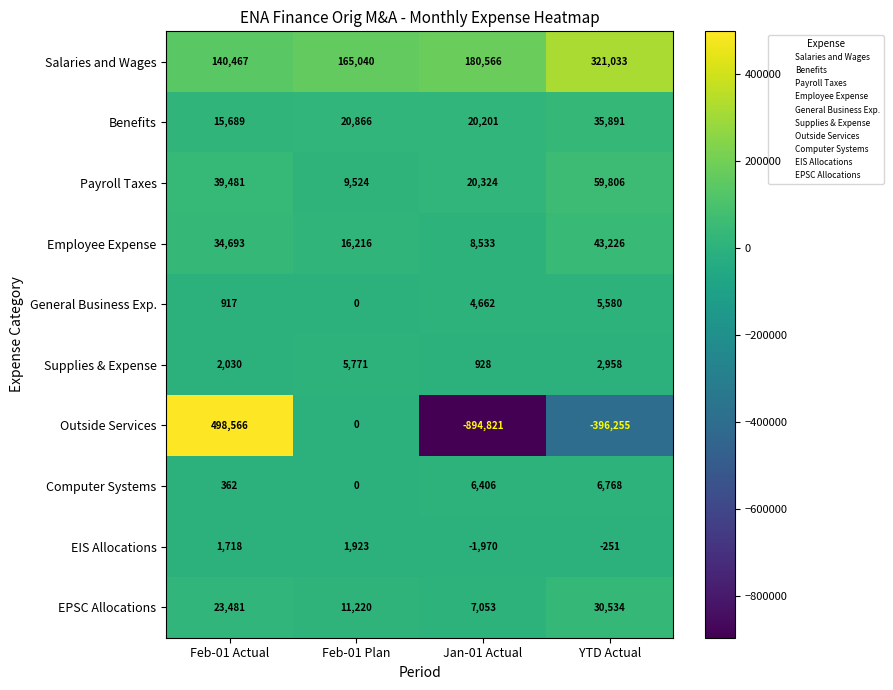

Is it true that Salaries and Wages equals 321033 at YTD Actual?

True